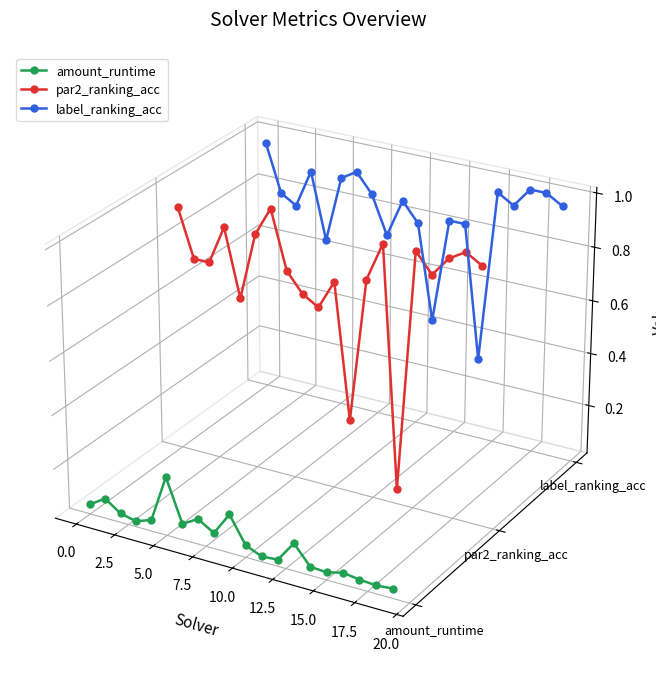

Is it true that amount_runtime equals -0.1 at 20.0?

False